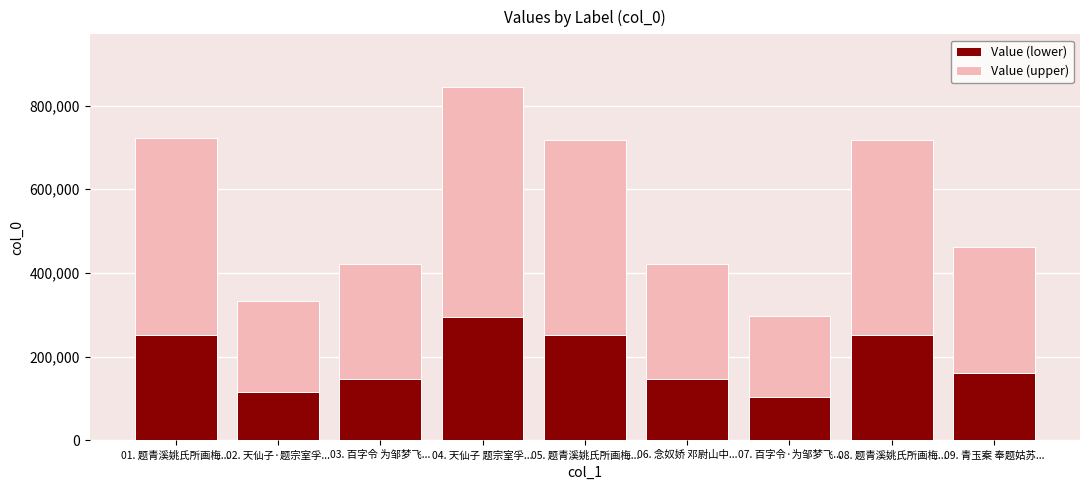

What is the total value across all series at 08. 题青溪姚氏所画梅...?

717686.0